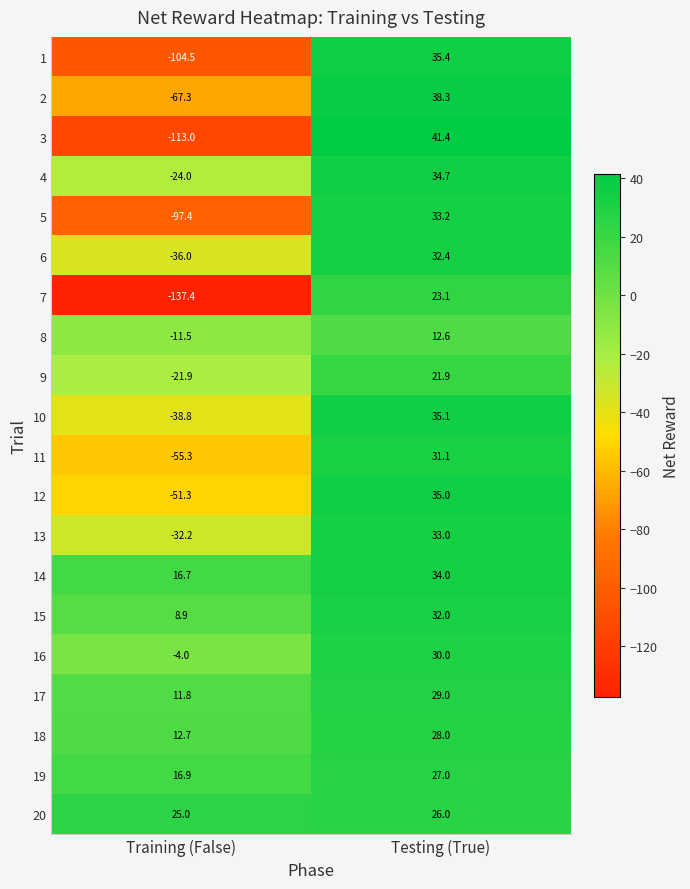

The value of 7 at Training (False) is -212.0. True or false?

False